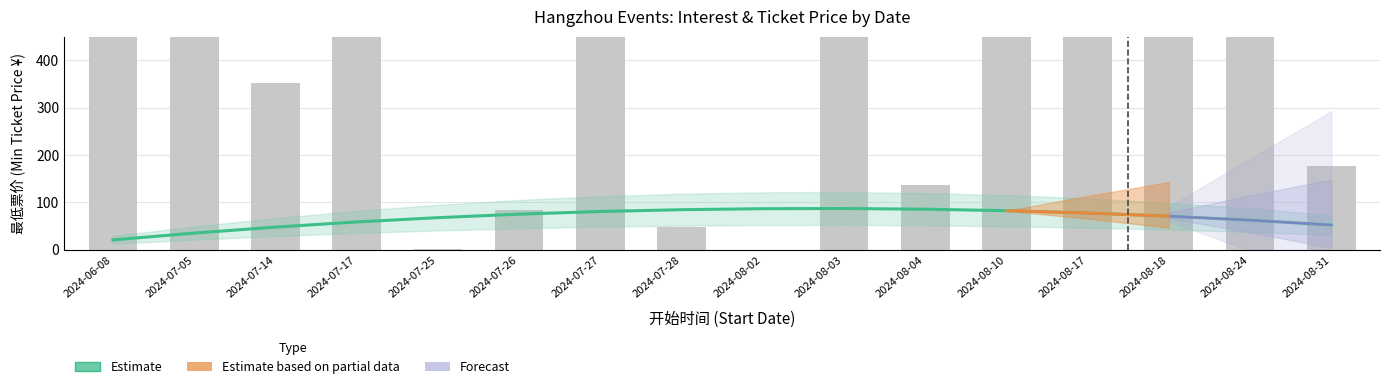

Reading left to right, list all the values displayed in this chart.

想去人数: 8159.0	833.0	351.0	1212.0	1.0	84.0	1711.0	48.0	0.0	3792.0	137.0	1986.0	5478.0	739.0	750.0	176.0
最低票价: 10.0	38.0	10.0	20.0	180.0	128.0	68.9	29.0	80.0	70.0	98.0	68.0	75.0	68.0	50.0	78.0
row_id: 1.0	2.0	3.0	4.0	5.0	6.0	7.0	8.0	9.0	10.0	11.0	12.0	13.0	14.0	15.0	16.0